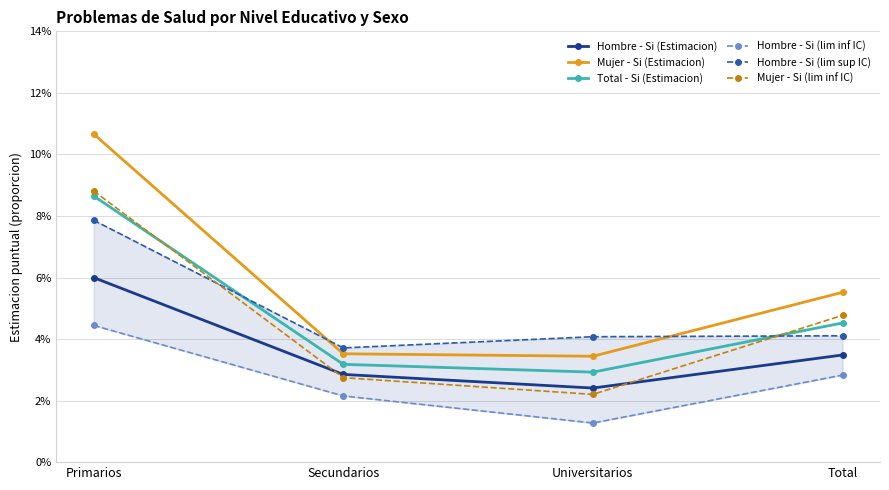

At how many categories does at least one series exceed 0?

4